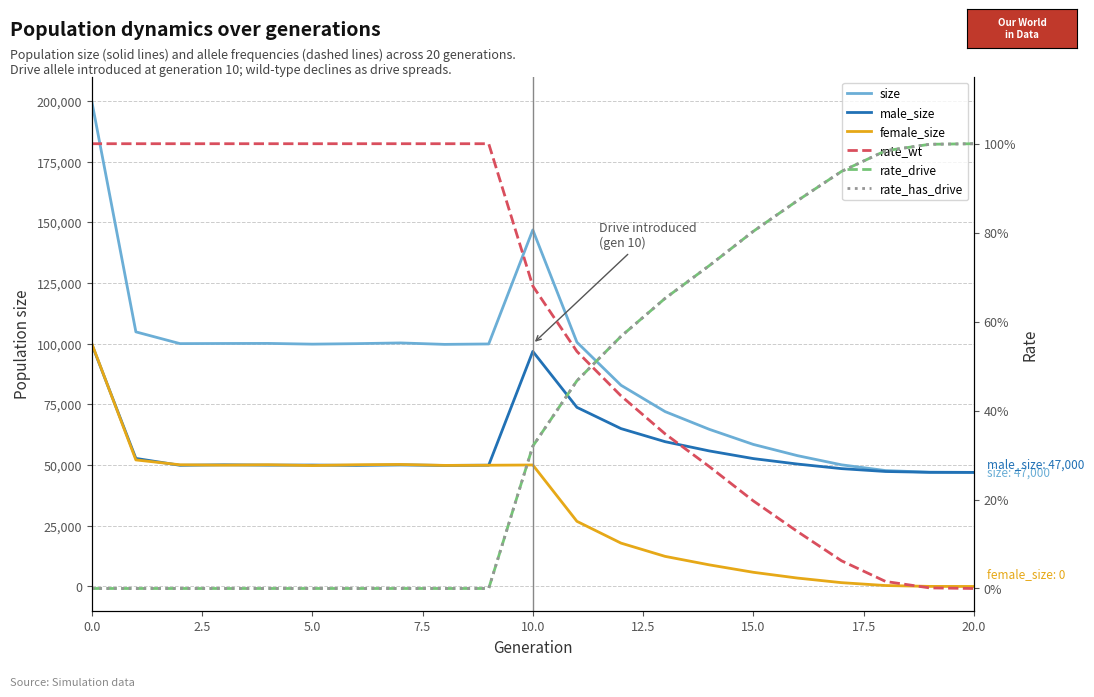

True or false: female_size and rate_wt cross at least once.

False